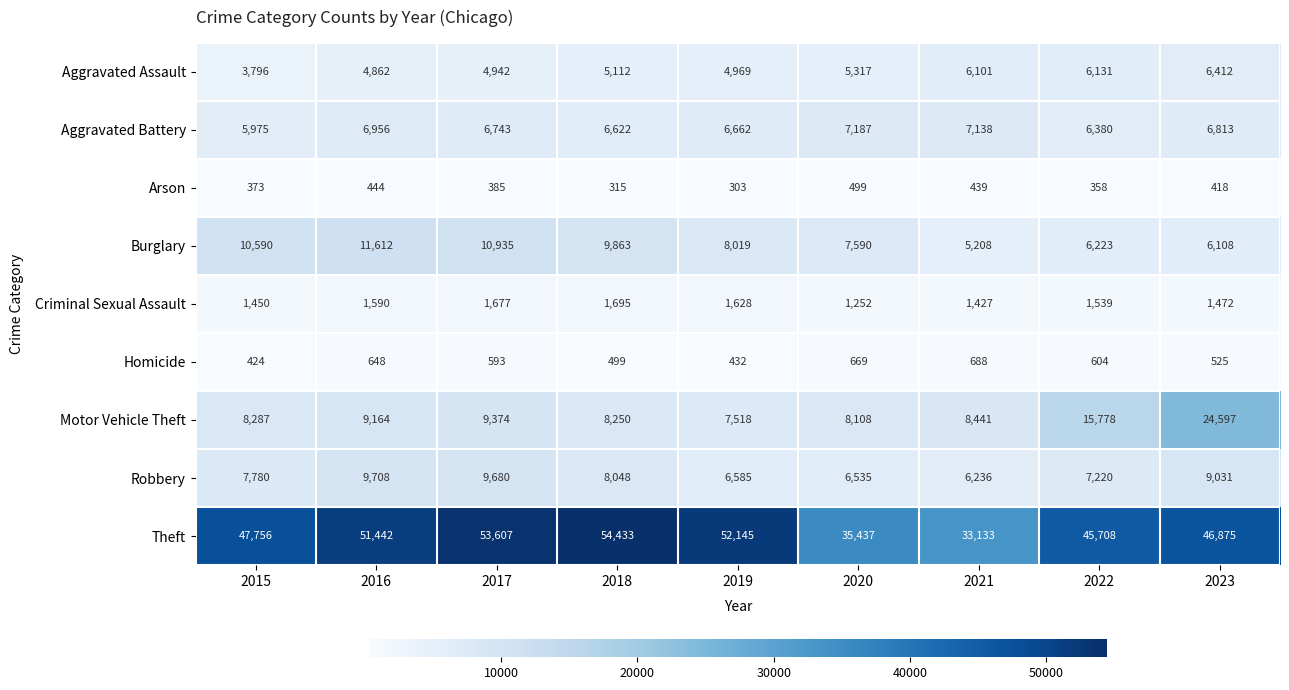

What is the maximum value shown in the chart?

54433